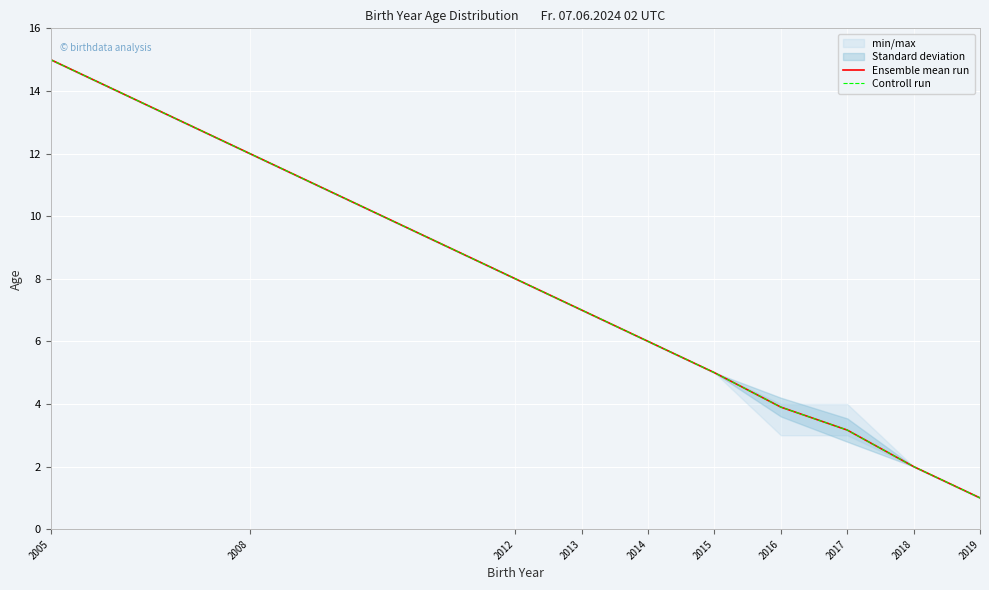

How many values in the Ensemble mean run series are below 6?

5